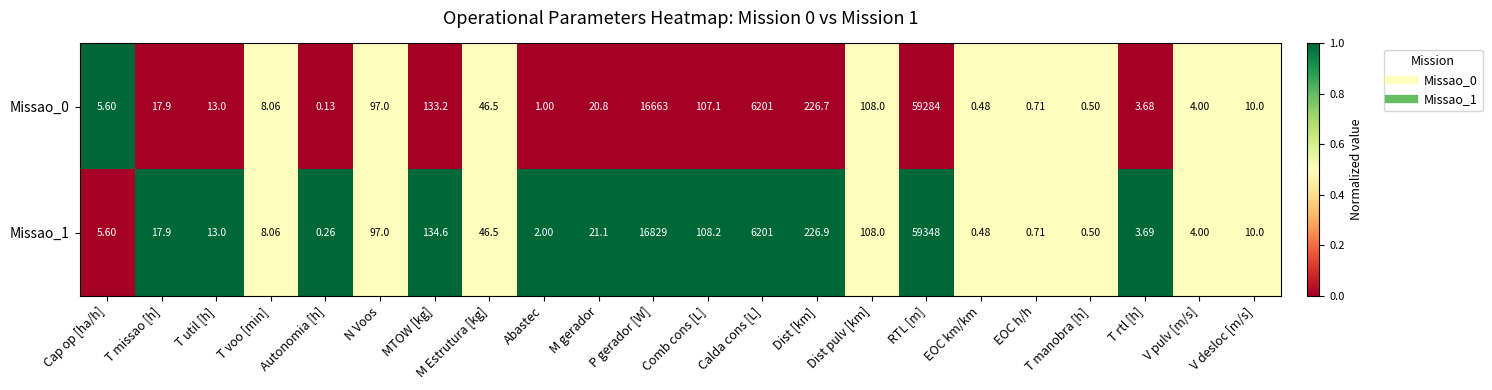

Where does the Missao_1 series first go above 17?

T missao [h]